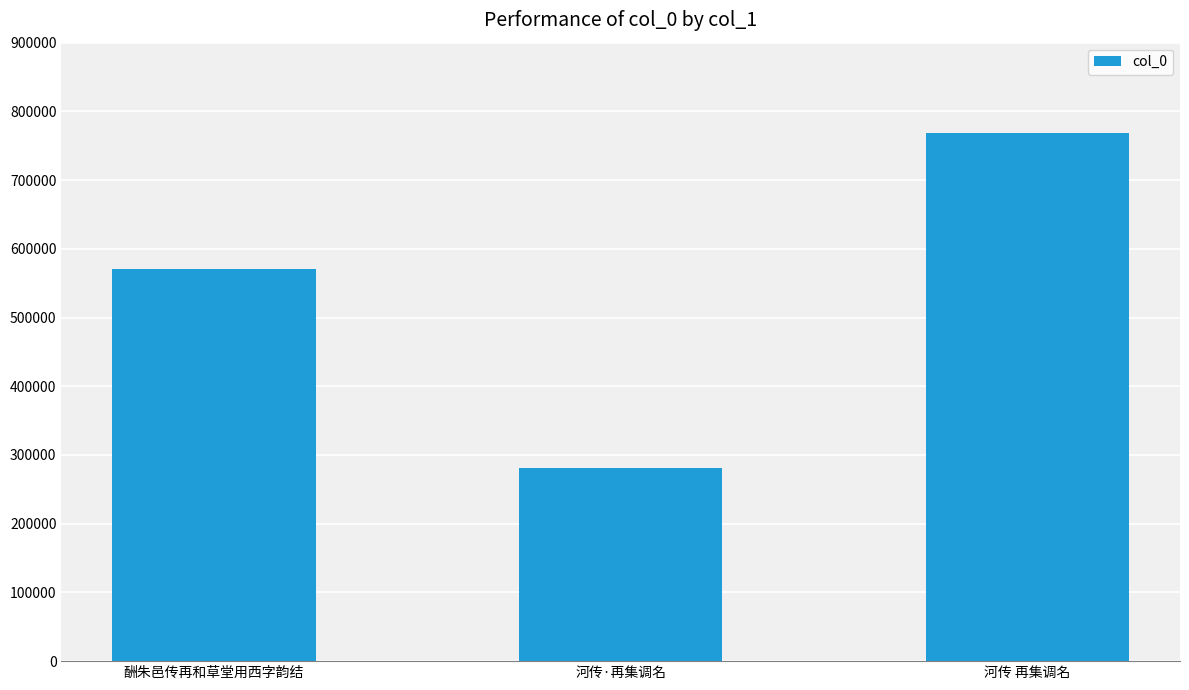

Reading left to right, transcribe all the data shown in this chart.

571199	280712	768161